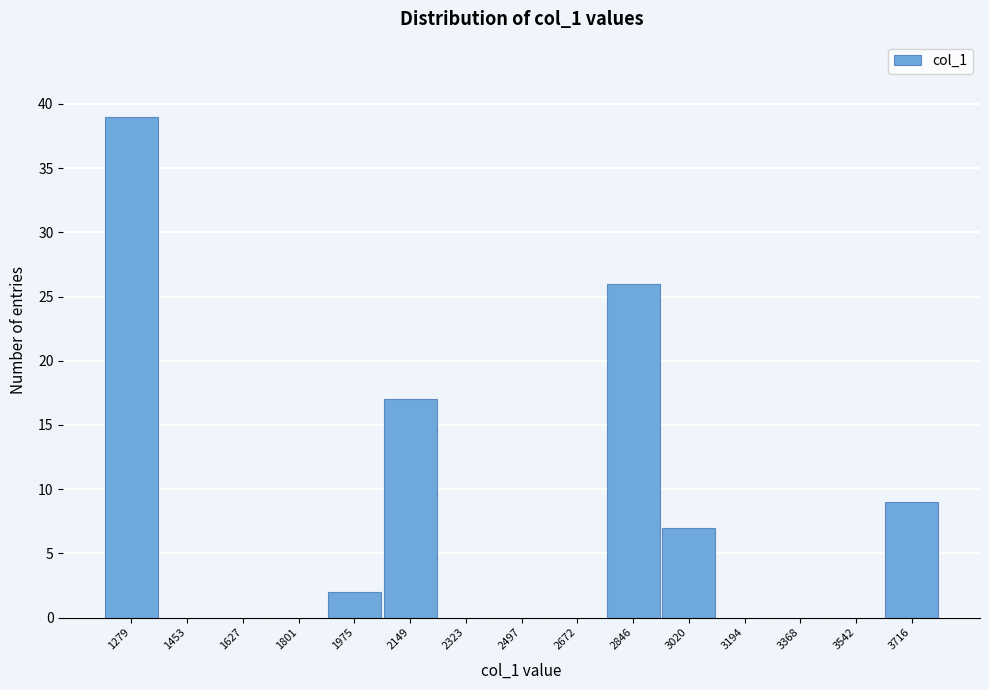

Reading left to right, extract all data points from this chart.

1279=39	1453=0	1627=0	1801=0	1975=2	2149=17	2323=0	2497=0	2672=0	2846=26	3020=7	3194=0	3368=0	3542=0	3716=9